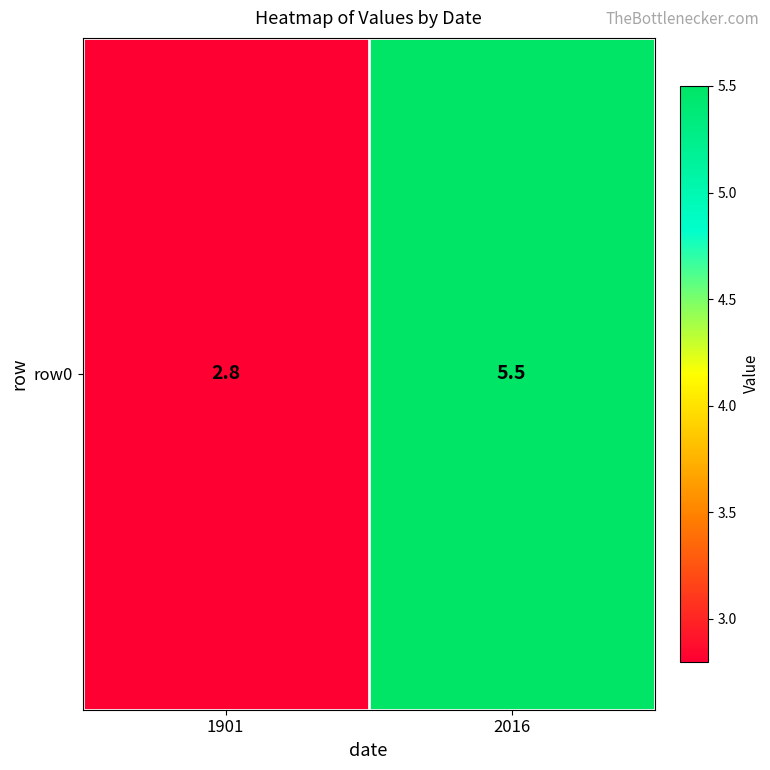

What is the sum of the values at 1901 and 2016?

8.3